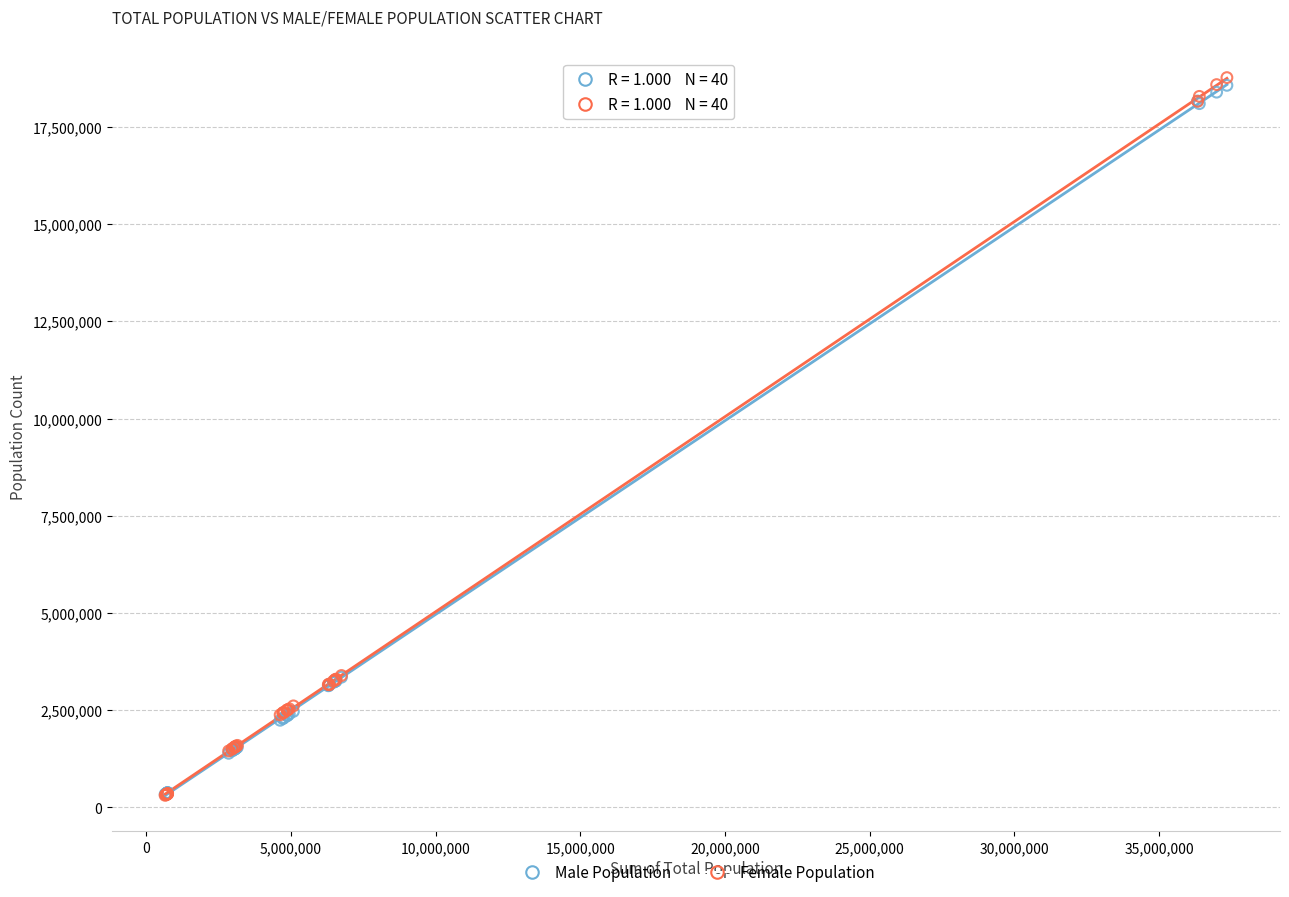

What are all the series names shown in the legend?

Male Population, Female Population